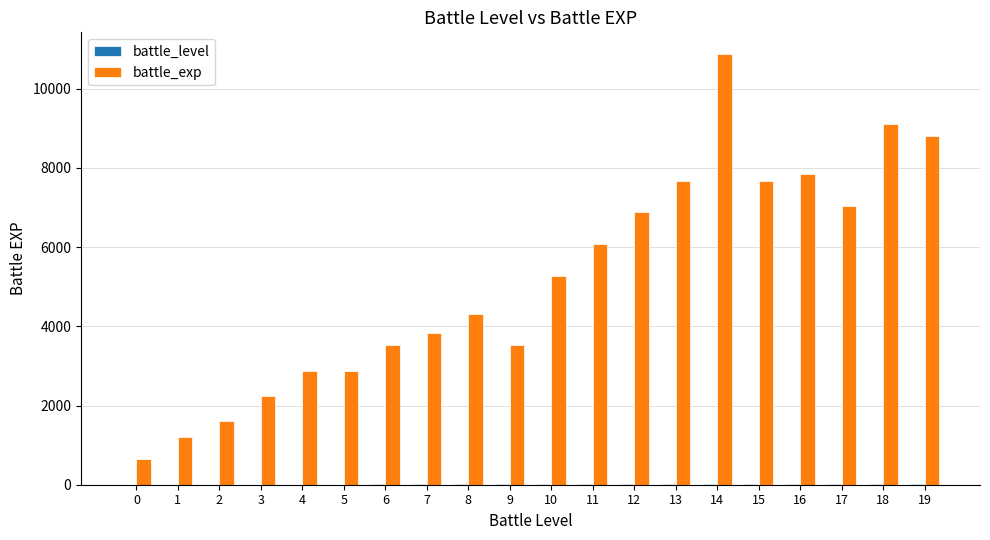

Which series has the largest total across all categories?

battle_exp